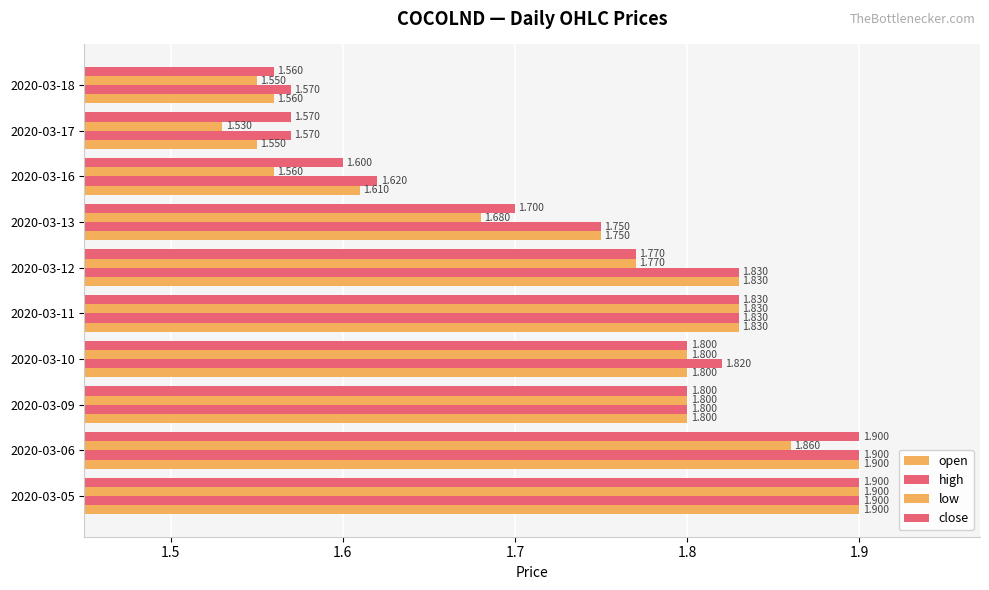

How many distinct data groups are displayed?

4